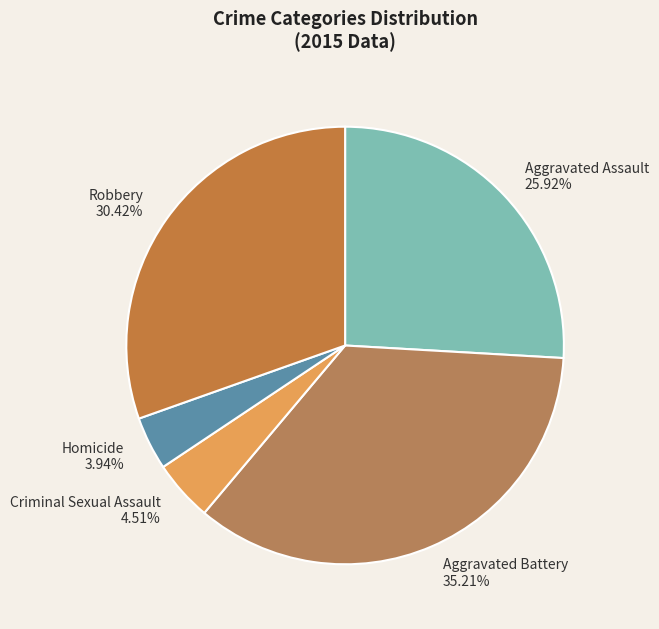

How many segments does this pie chart have?

5